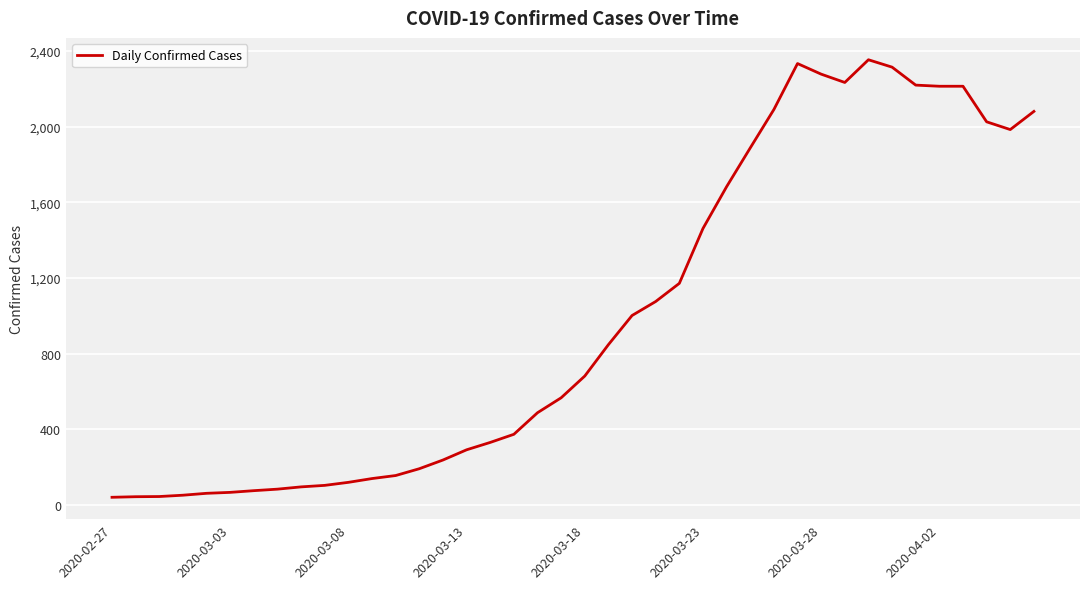

What is the greatest value displayed?

2354